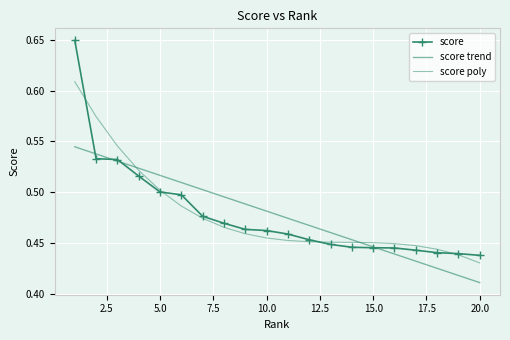

What is the greatest value displayed?

0.6